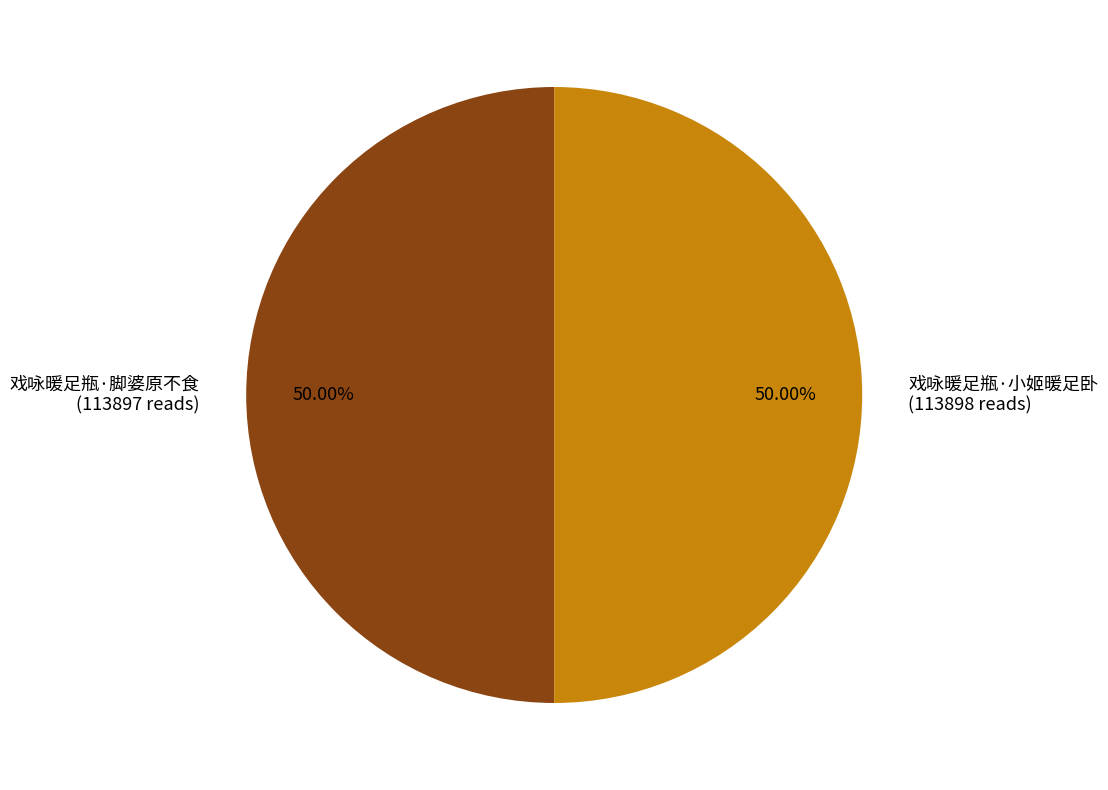

Approximately how many times larger is the value at 戏咏暖足瓶·脚婆原不食 compared to 戏咏暖足瓶·小姬暖足卧?

1.0